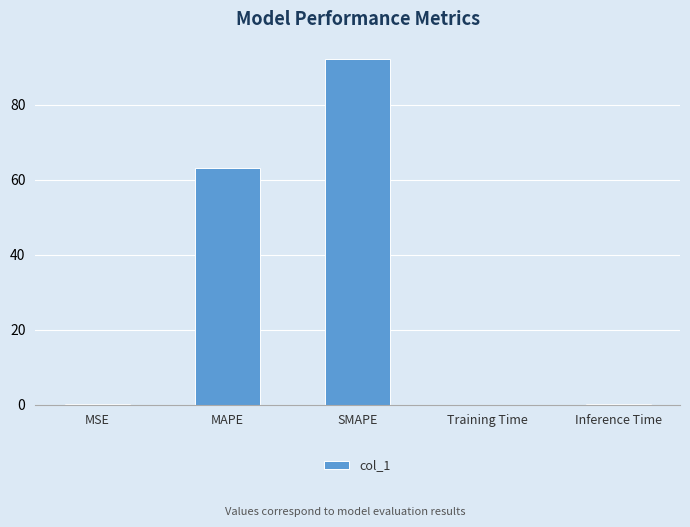

What is the sum of all values?

155.4